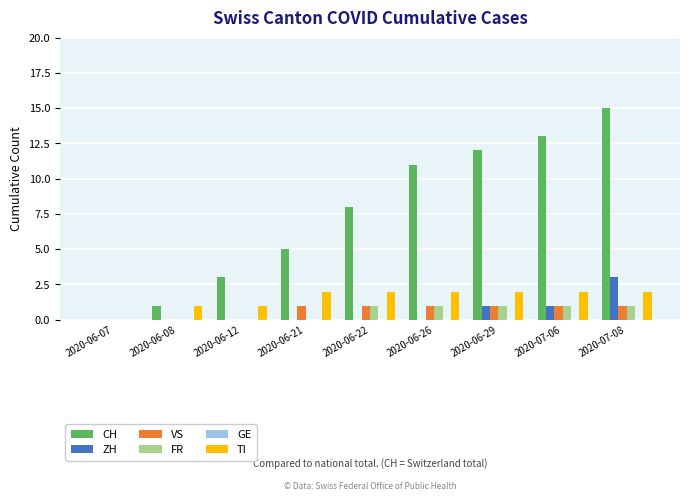

The value of ZH at 2020-06-21 is 0. True or false?

True